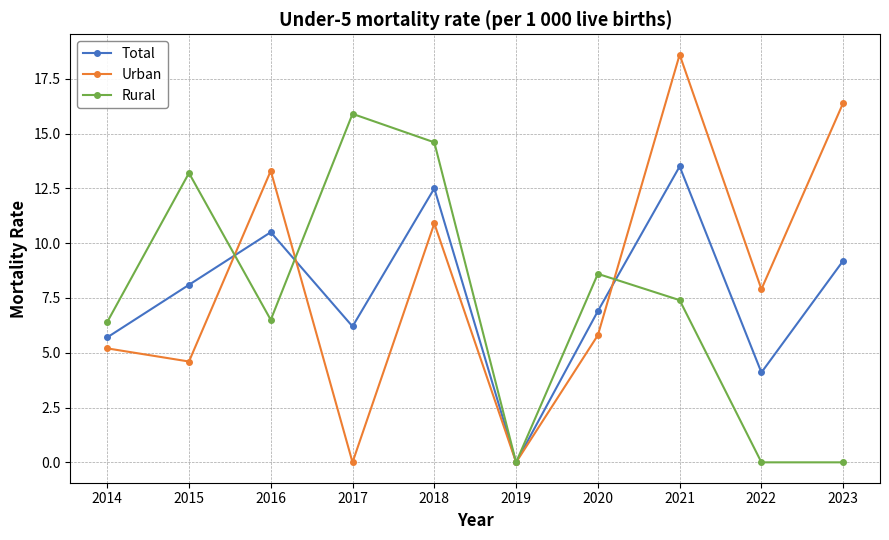

Read the Total value at 2017.

6.2